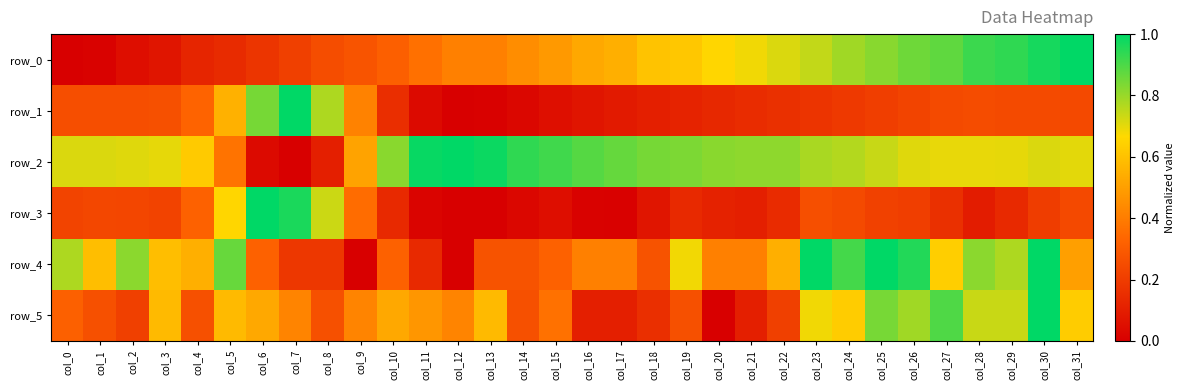

What is the total value across all series at col_14?

2.0